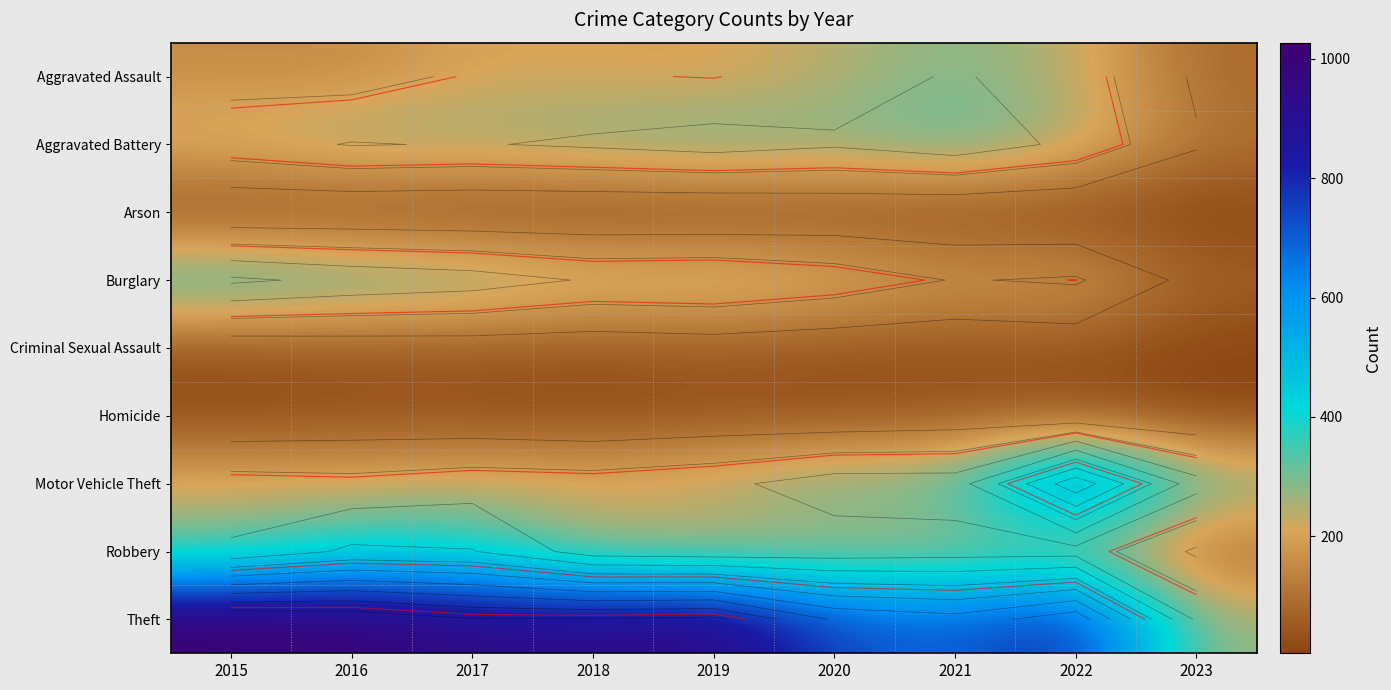

Rank the categories by Burglary value from highest to lowest.

2015, 2016, 2017, 2019, 2018, 2020, 2022, 2021, 2023